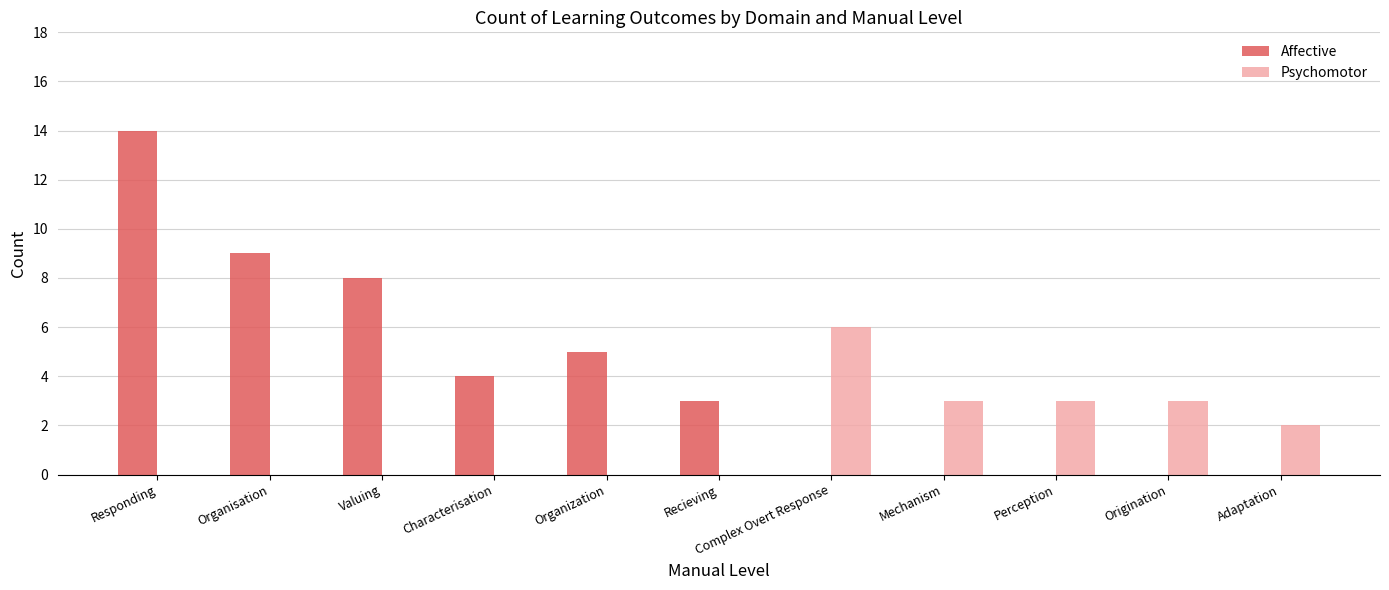

What is the average value of the Affective series?

4